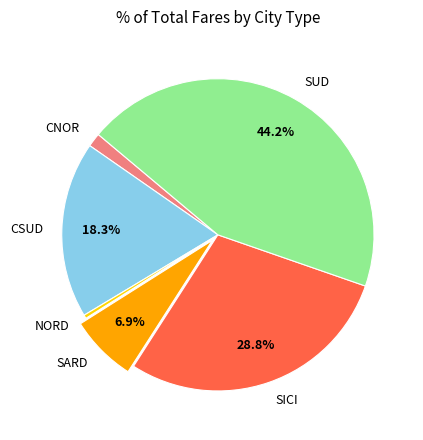

What is the smallest slice in the pie chart?

NORD